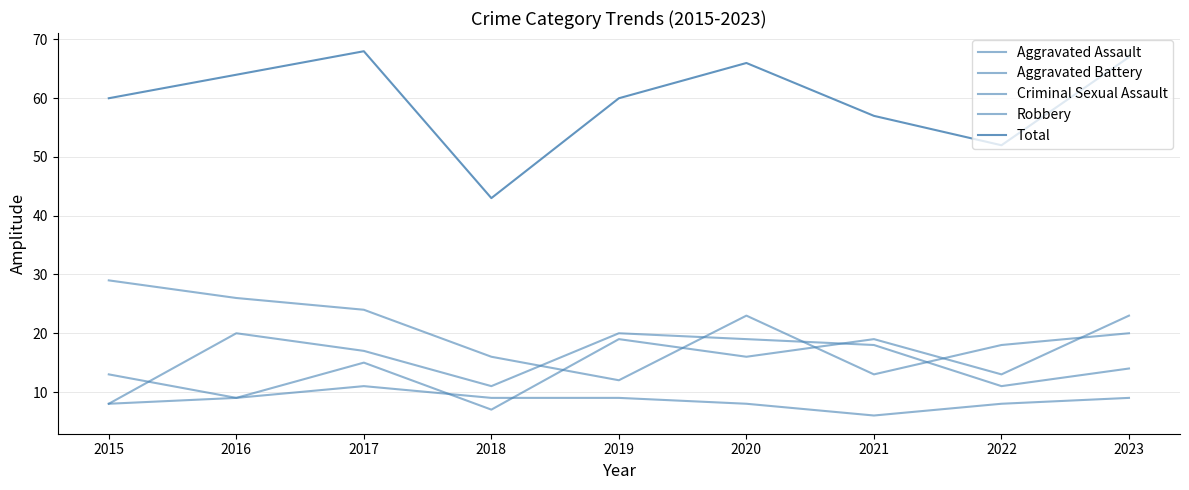

Between 2020 and 2015, which is larger?

2020